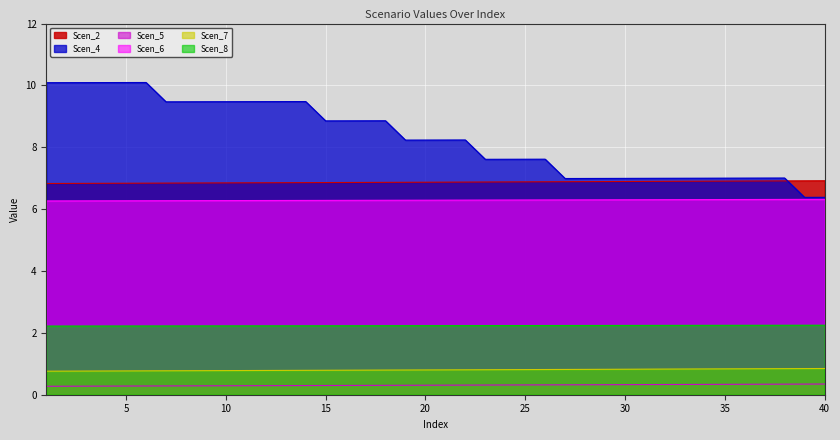

How many categories are shown in the chart?

40